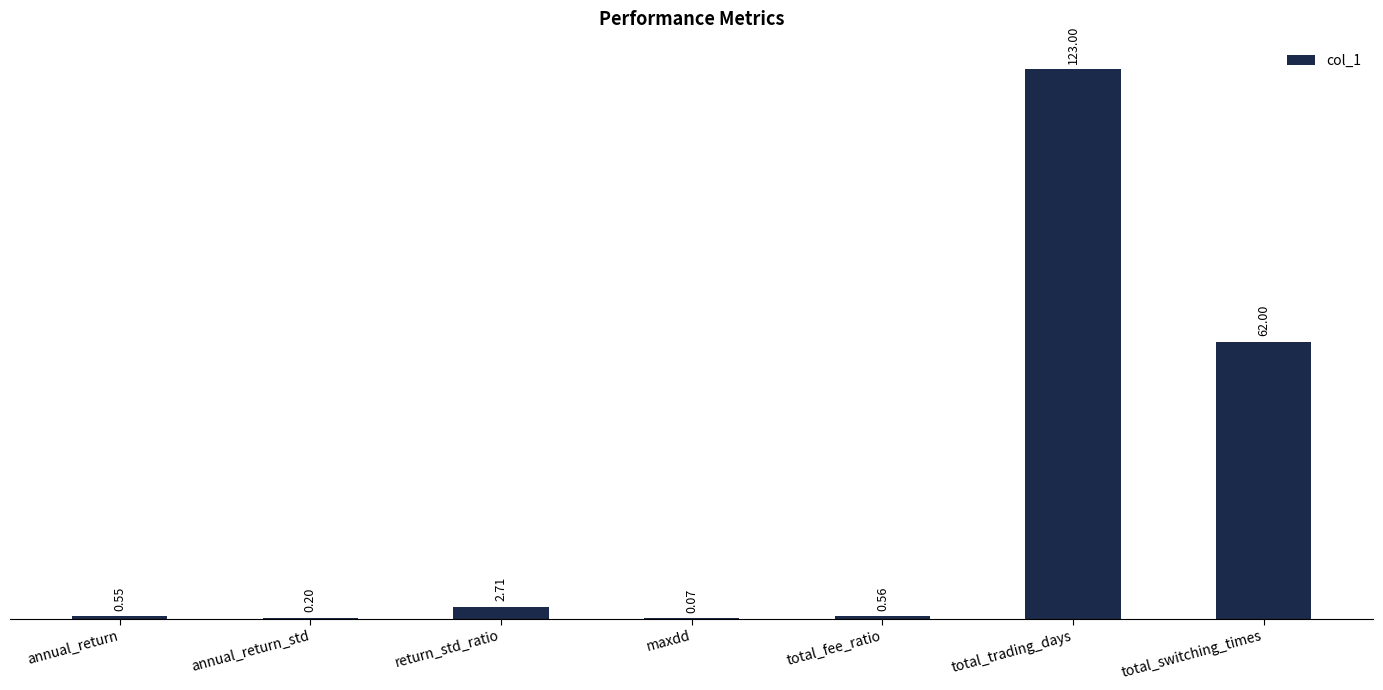

Between maxdd and return_std_ratio, which is larger?

return_std_ratio